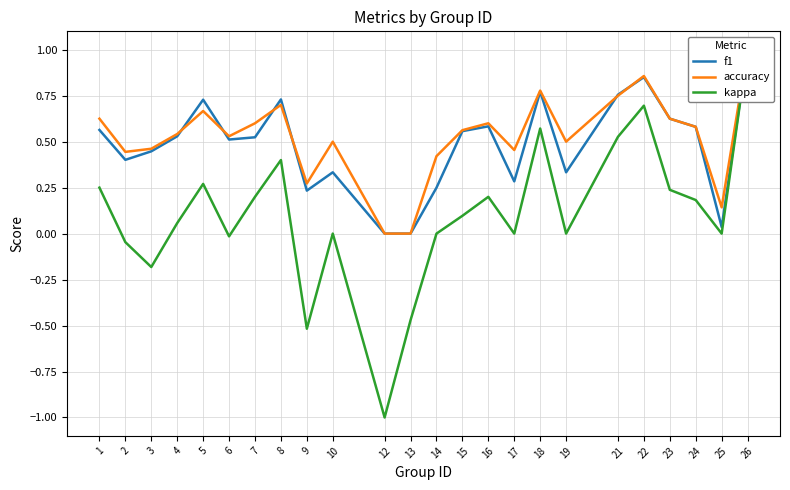

True or false: kappa has more than 2 interior local peaks.

True